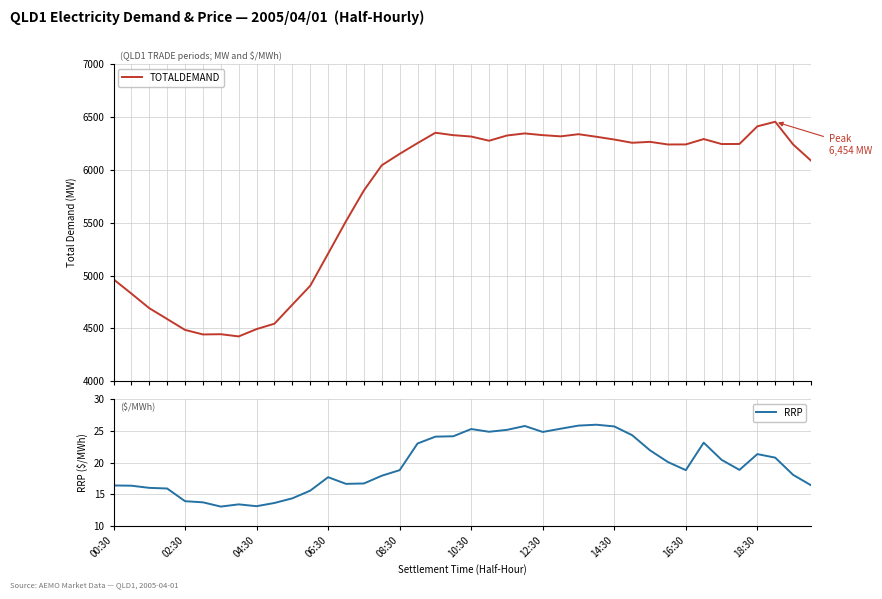

What is the lowest value of the TOTALDEMAND series?

4424.4